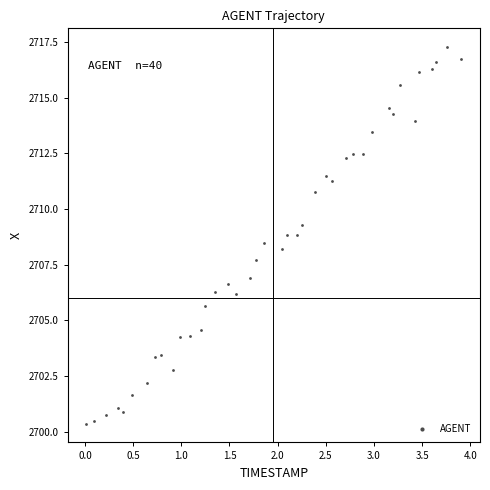

What is the range of Y values (max minus min)?

16.9